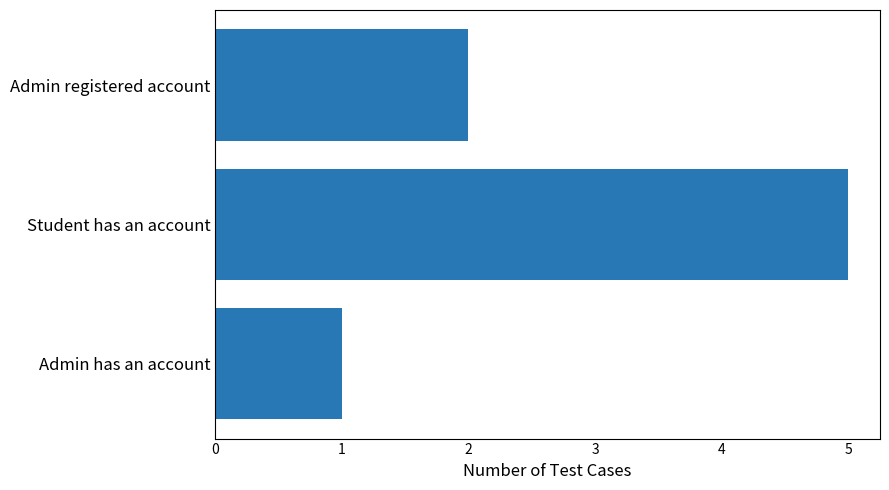

Approximately how many times larger is the value at Admin registered account compared to Admin has an account?

2.0